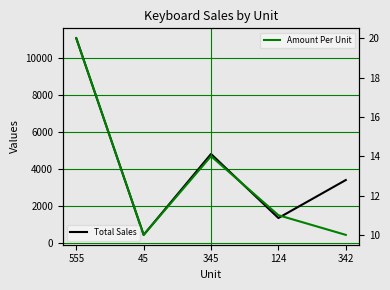

Which series has the largest total across all categories?

Total Sales